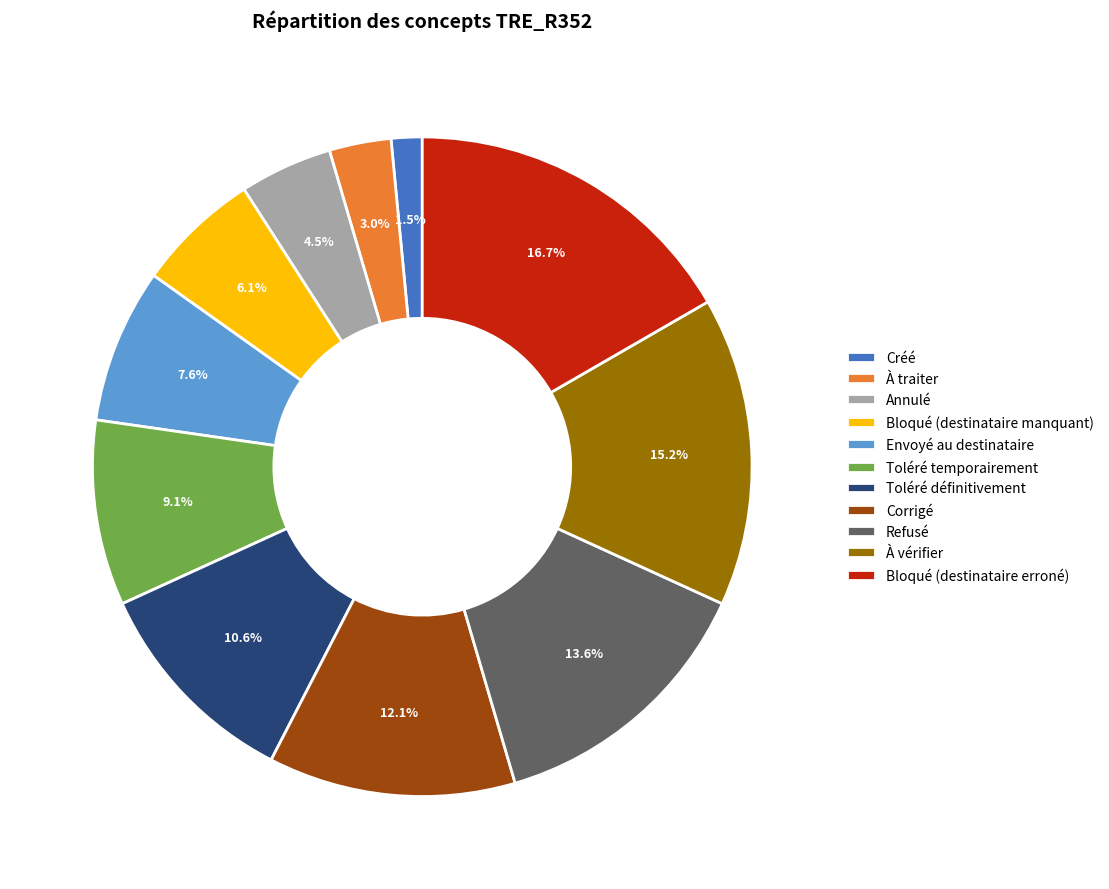

How many slices are in this pie chart?

11